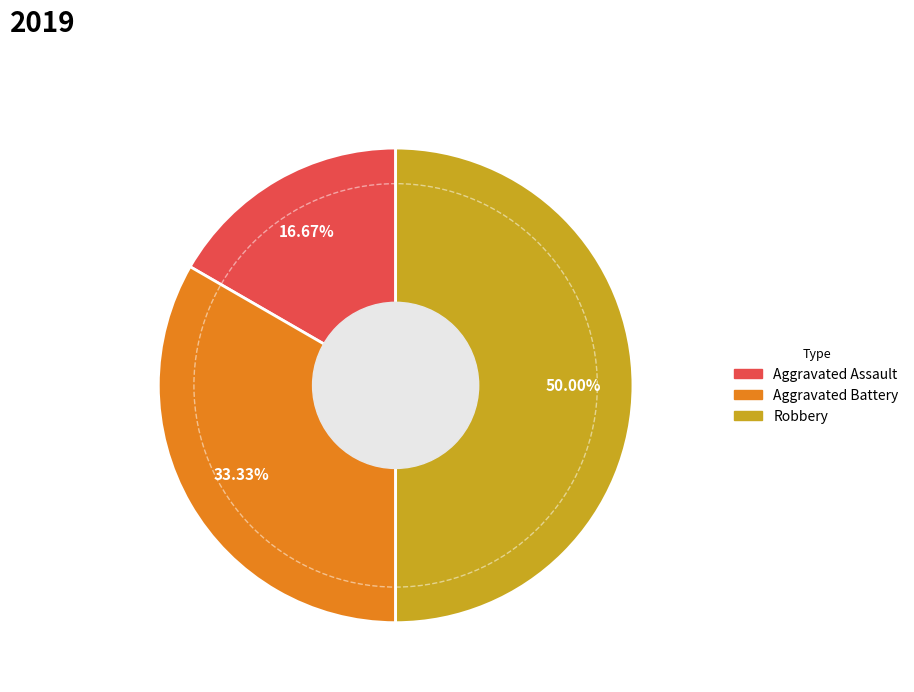

Does Aggravated Assault represent more than half of the total?

No